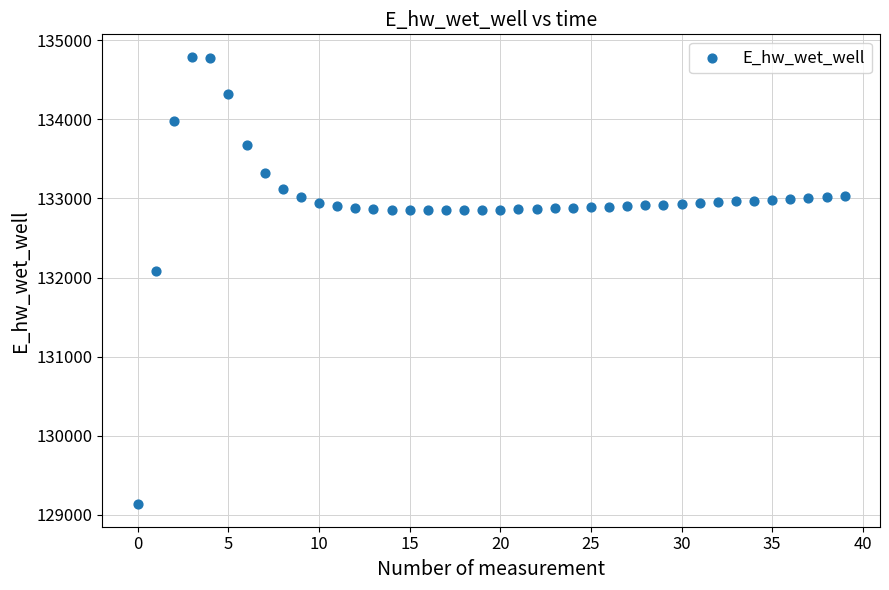

What Y value in the scatter plot is closest to 131961?

132085.2